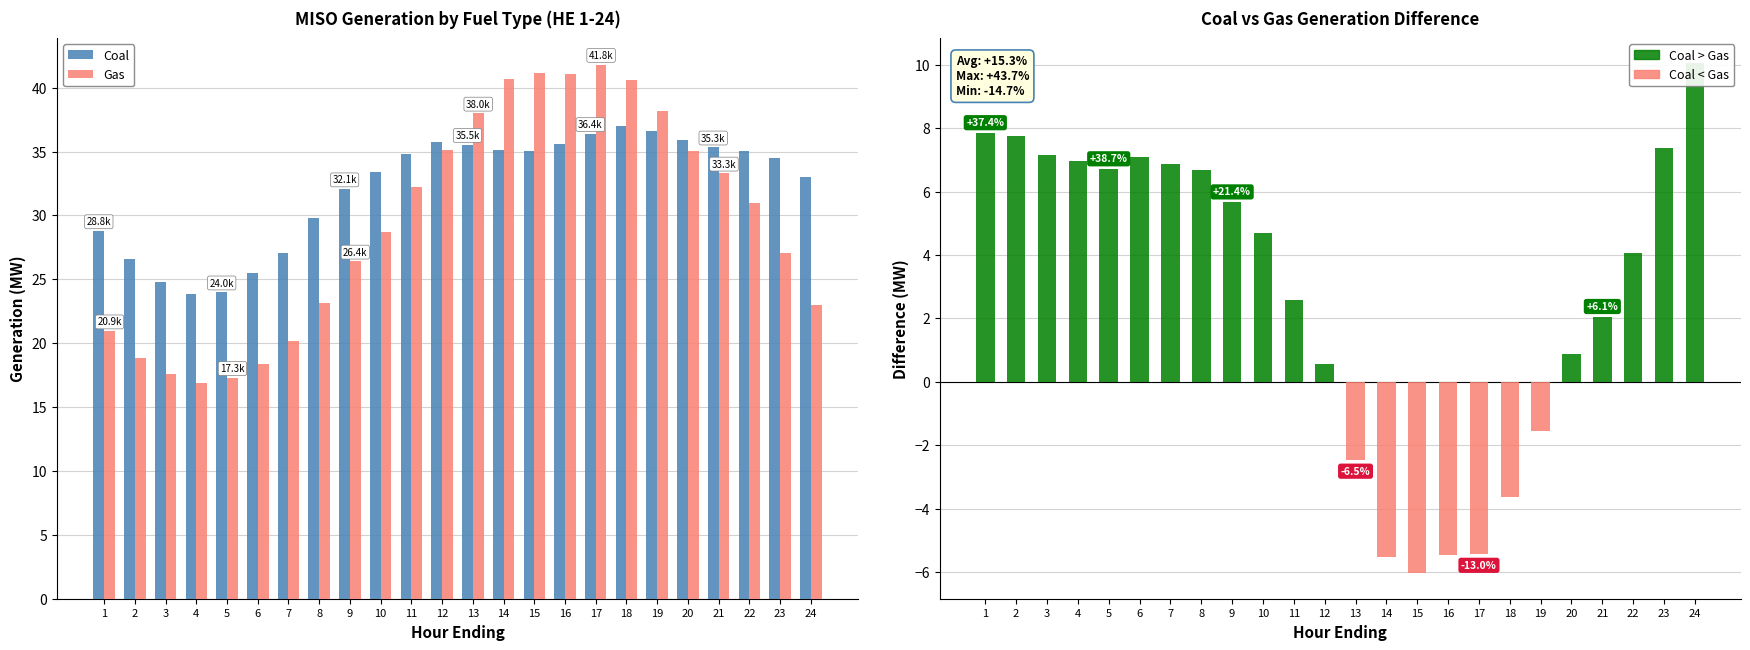

What is the difference between the second highest and minimum values in the Gas series?

24.2